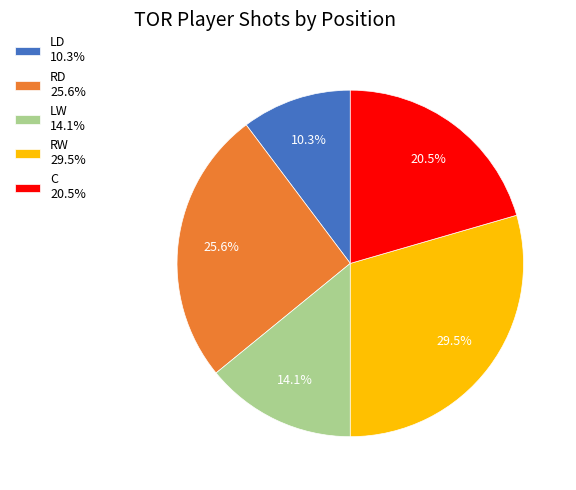

What portion of the pie excludes RW 29.5%?

70.5%